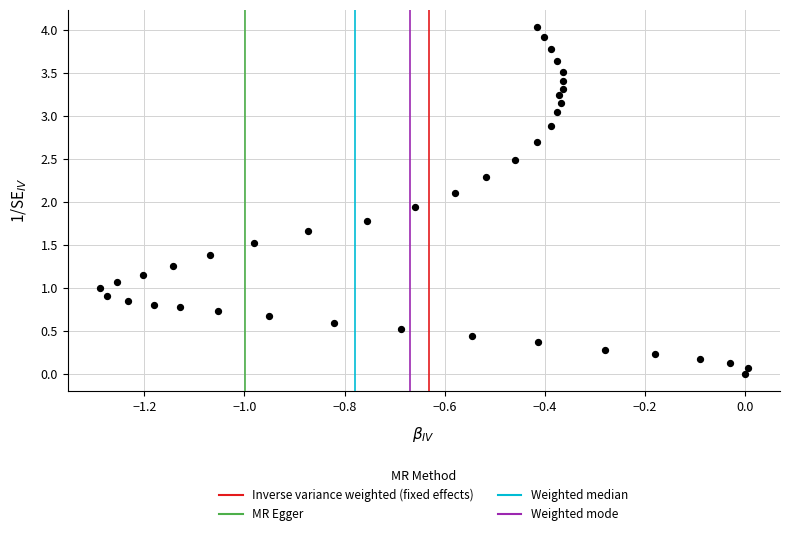

What is the range of Y values (max minus min)?

4.0